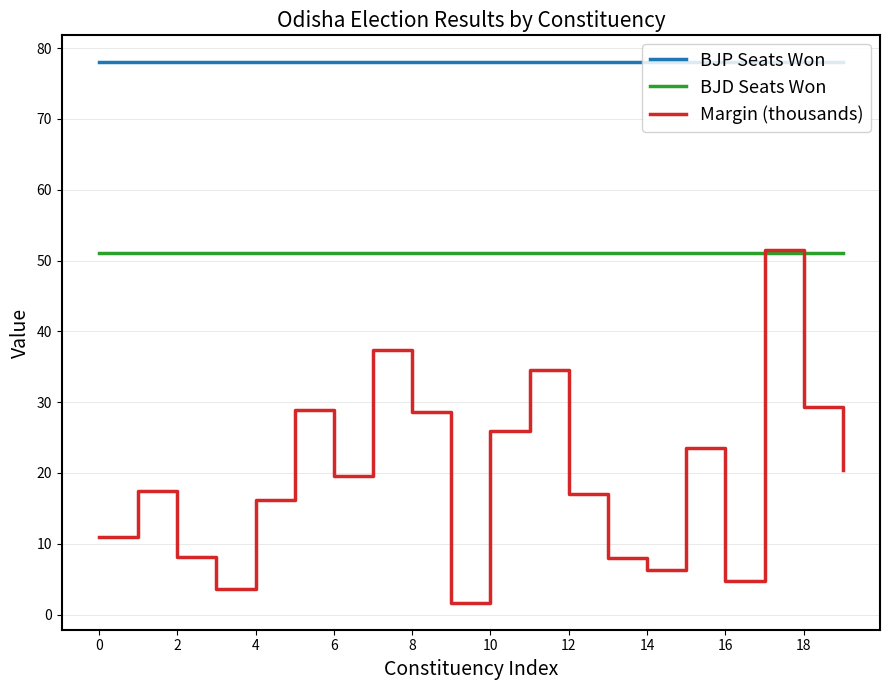

How many values in the Margin (thousands) series are below 19?

10